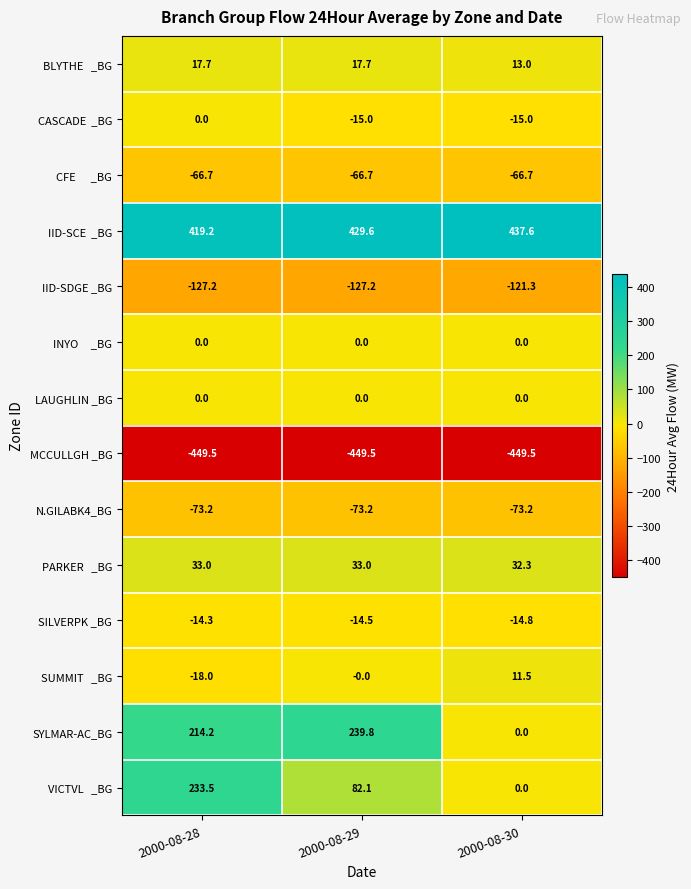

What is the approximate value of SILVERPK _BG at 2000-08-28?

-14.3